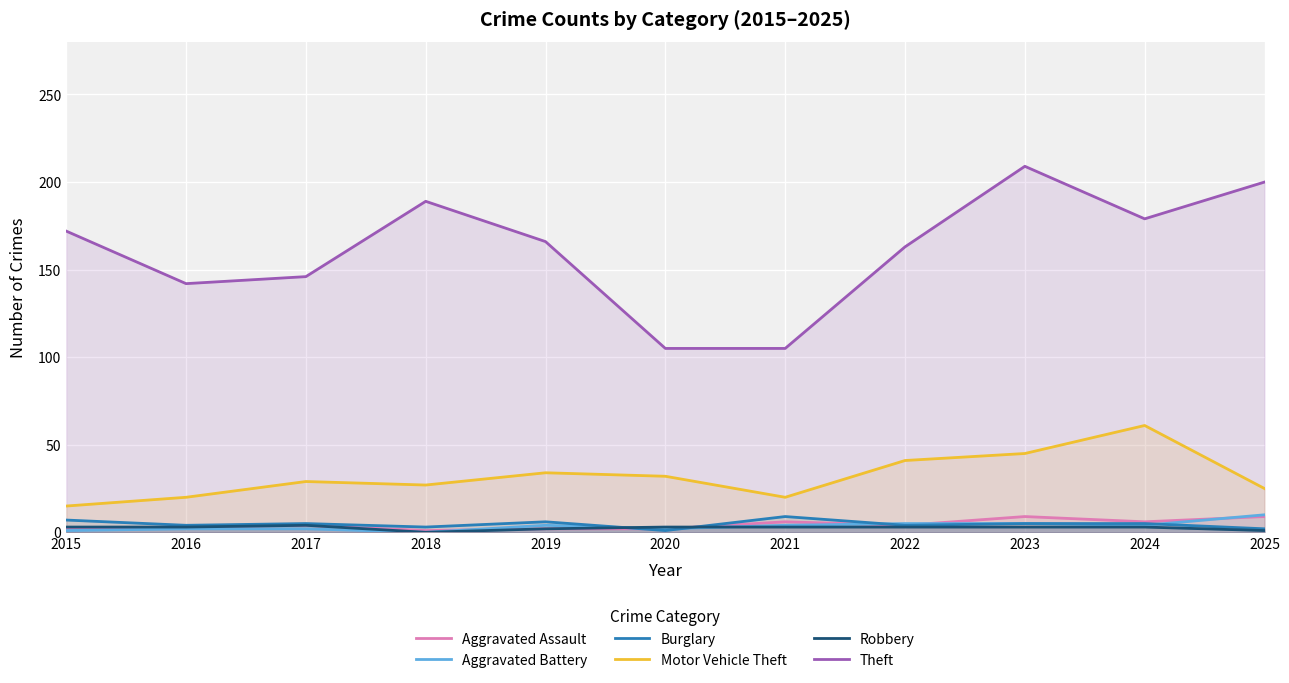

What is the difference between the Burglary values at 2023 and 2020?

4